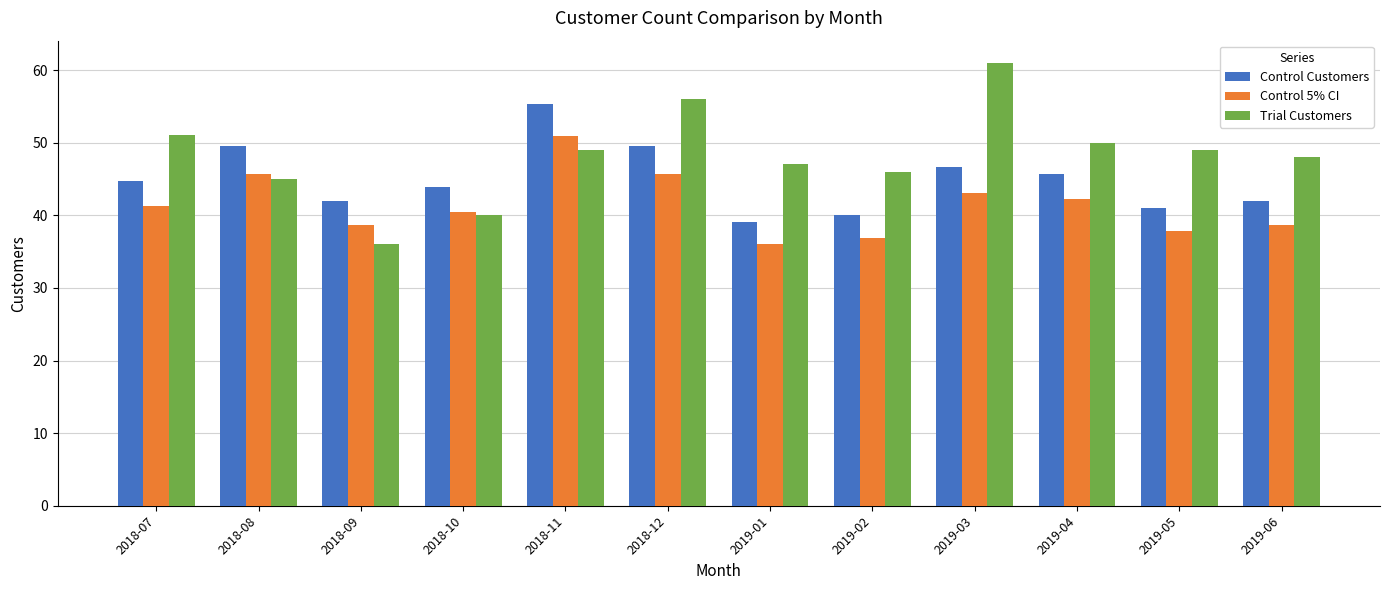

How many groups of bars are there?

12